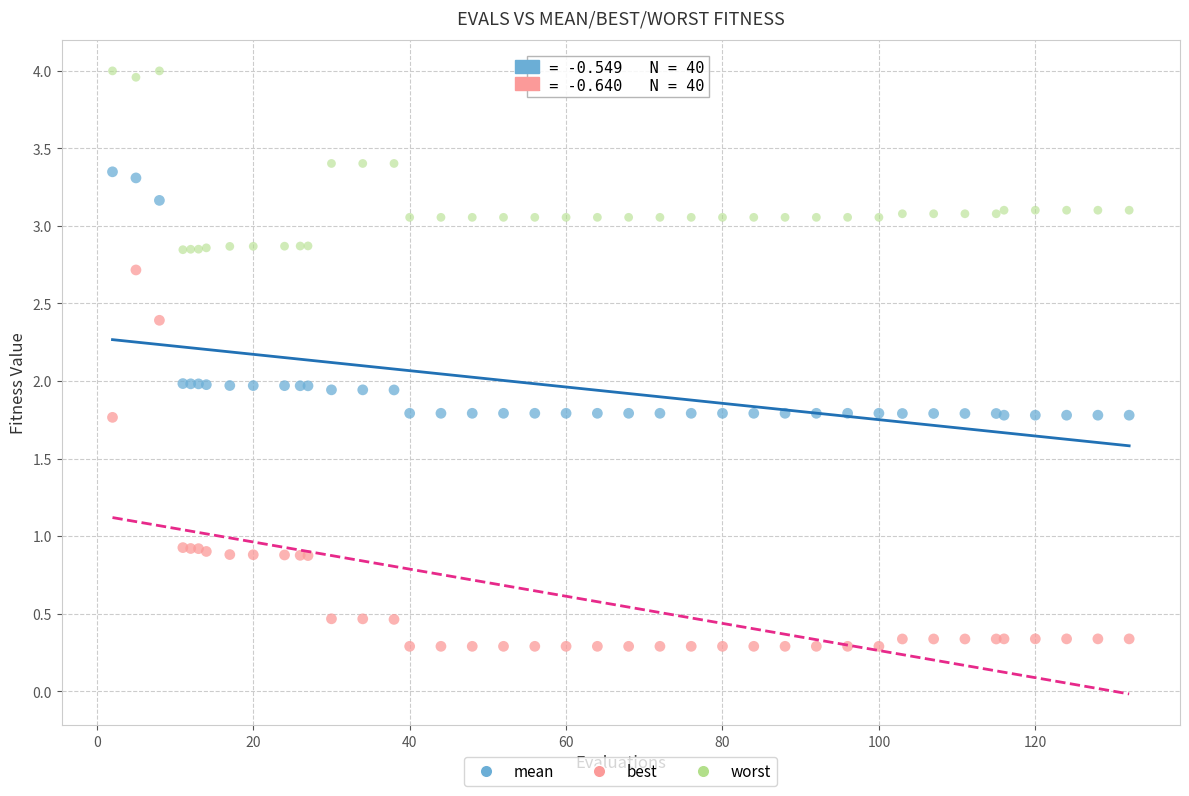

Which series reaches the minimum Y coordinate?

best